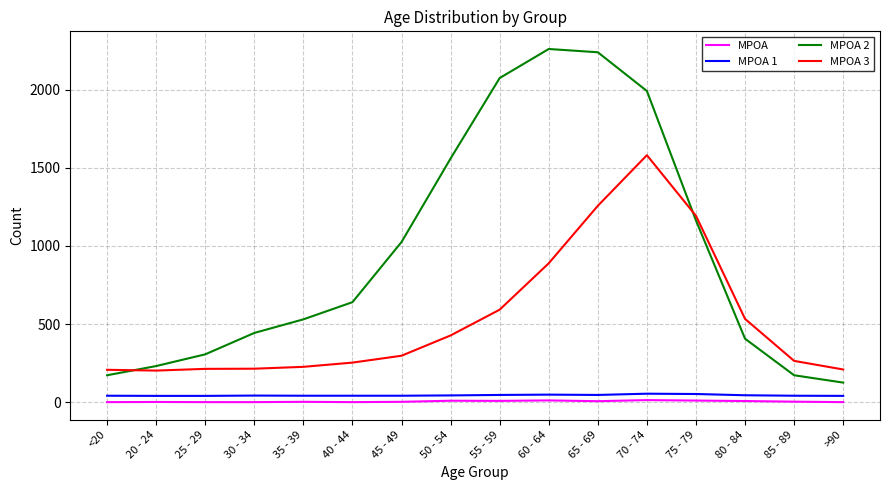

True or false: MPOA and MPOA 1 cross at least once.

False